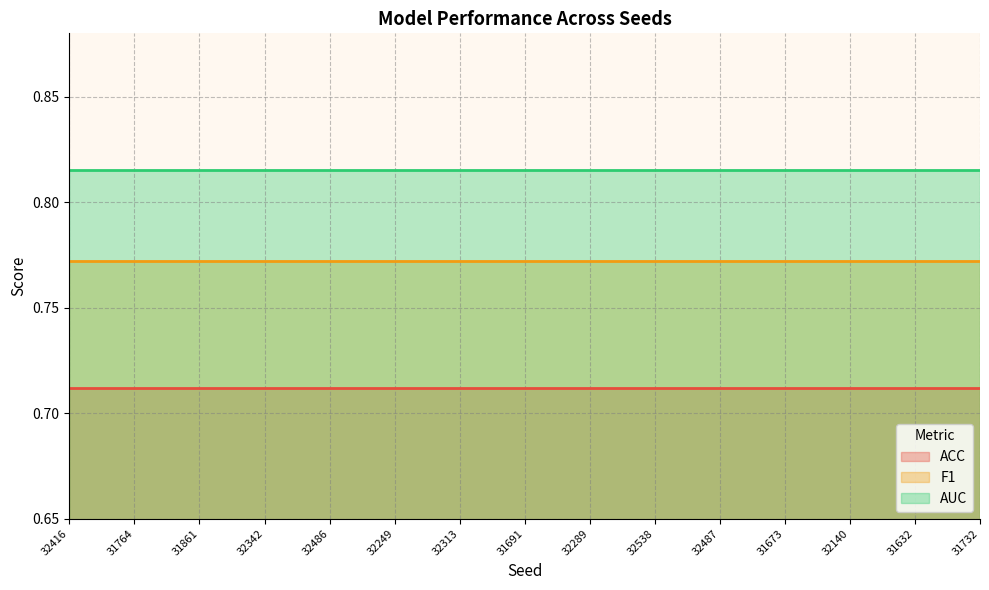

At 32416, list the series in order from smallest to largest.

ACC, F1, AUC